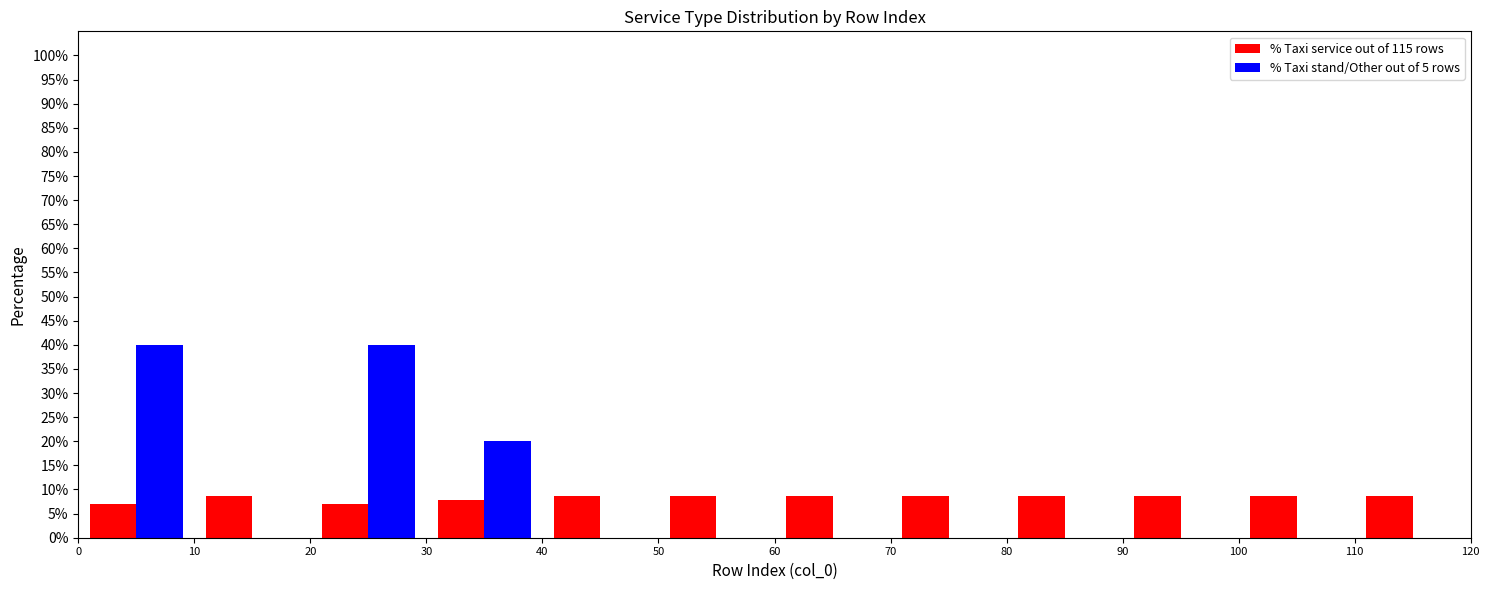

Reading left to right, transcribe this chart: for each range on the x-axis, give the height of each series' bar. The values are not printed on the chart, so give them approximately, as read against the axis.

0 to 10: % Taxi service out of 115 rows=7.0	% Taxi stand/Other out of 5 rows=40.0
10 to 20: % Taxi service out of 115 rows=8.5	% Taxi stand/Other out of 5 rows=0
20 to 30: % Taxi service out of 115 rows=7.0	% Taxi stand/Other out of 5 rows=40.0
30 to 40: % Taxi service out of 115 rows=8.0	% Taxi stand/Other out of 5 rows=20.0
40 to 50: % Taxi service out of 115 rows=8.5	% Taxi stand/Other out of 5 rows=0
50 to 60: % Taxi service out of 115 rows=8.5	% Taxi stand/Other out of 5 rows=0
60 to 70: % Taxi service out of 115 rows=8.5	% Taxi stand/Other out of 5 rows=0
70 to 80: % Taxi service out of 115 rows=8.5	% Taxi stand/Other out of 5 rows=0
80 to 90: % Taxi service out of 115 rows=8.5	% Taxi stand/Other out of 5 rows=0
90 to 100: % Taxi service out of 115 rows=8.5	% Taxi stand/Other out of 5 rows=0
100 to 110: % Taxi service out of 115 rows=8.5	% Taxi stand/Other out of 5 rows=0
110 to 120: % Taxi service out of 115 rows=8.5	% Taxi stand/Other out of 5 rows=0